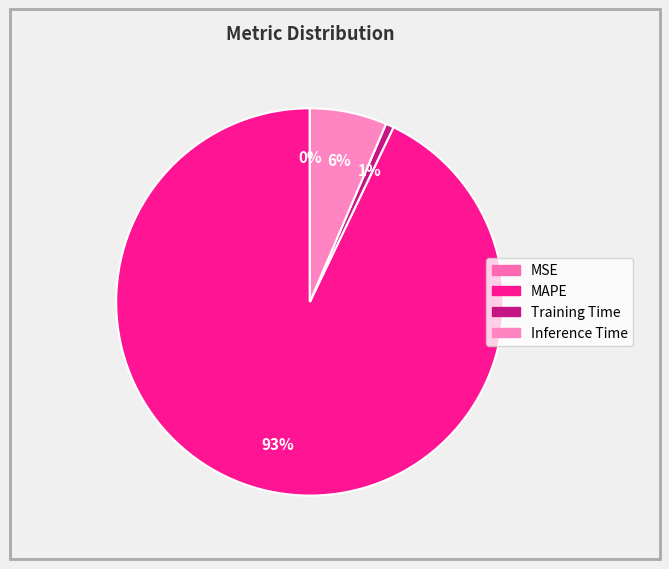

Rank the categories by value from highest to lowest.

MAPE, Inference Time, Training Time, MSE